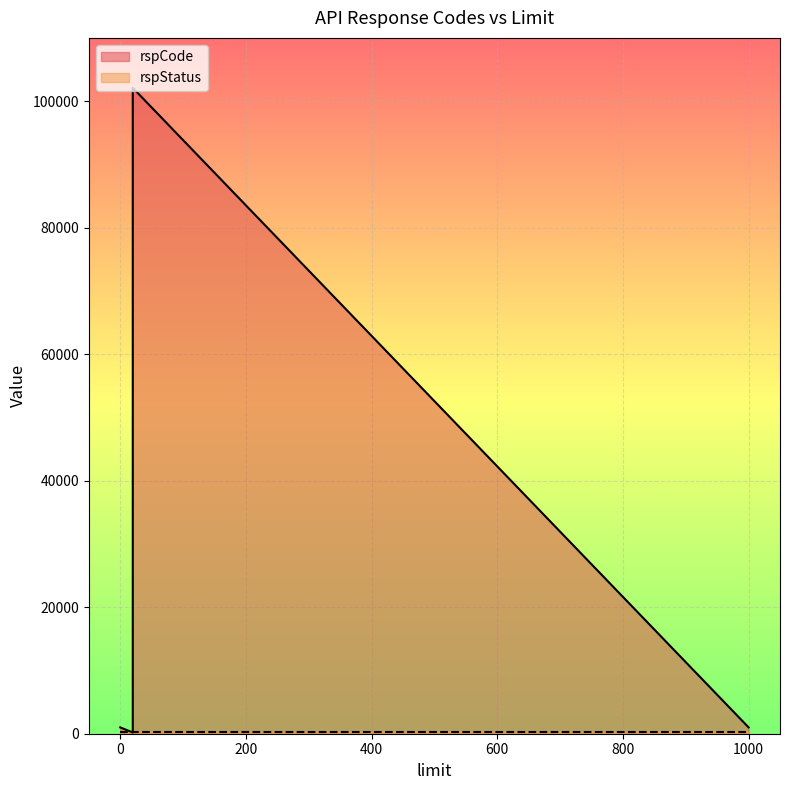

Which category has the highest value in the rspStatus series?

20